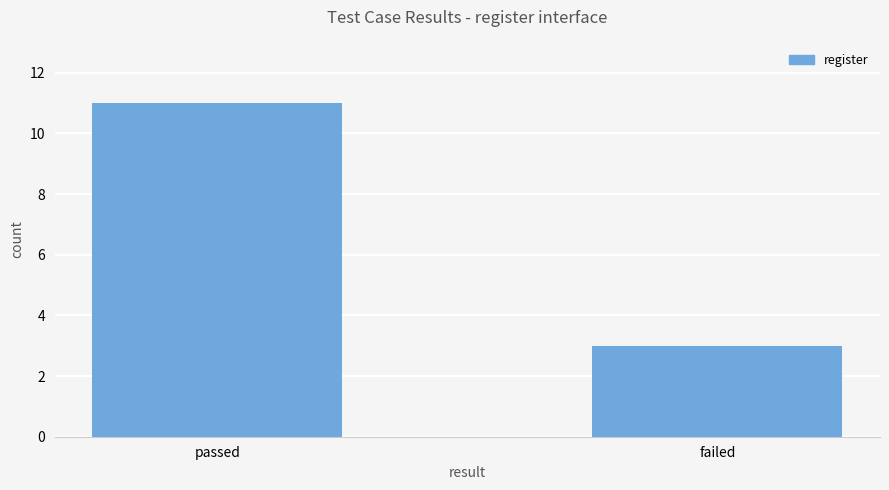

Rank the categories by value from highest to lowest.

passed, failed